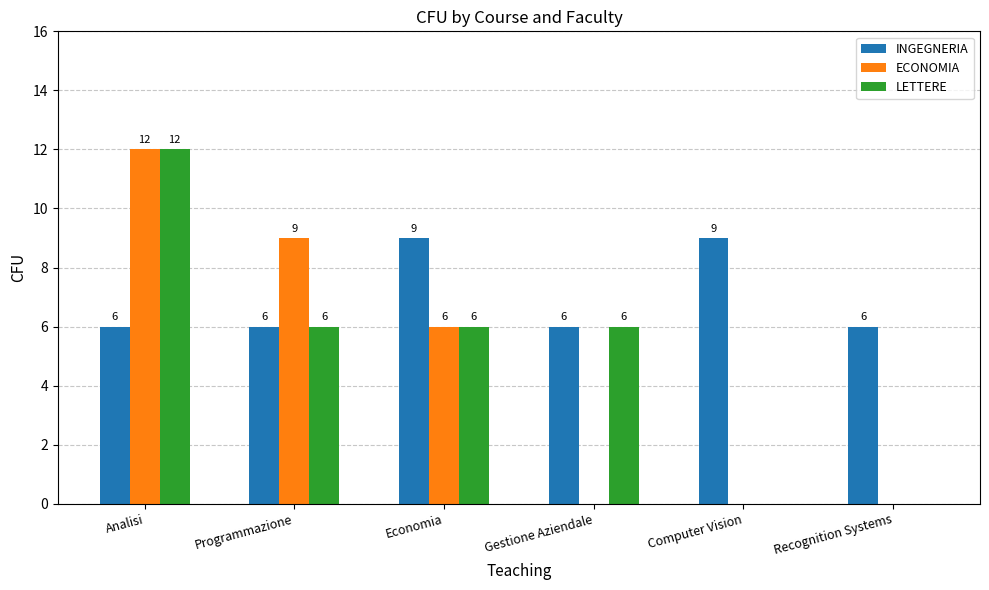

What is the approximate value of INGEGNERIA at Analisi?

6